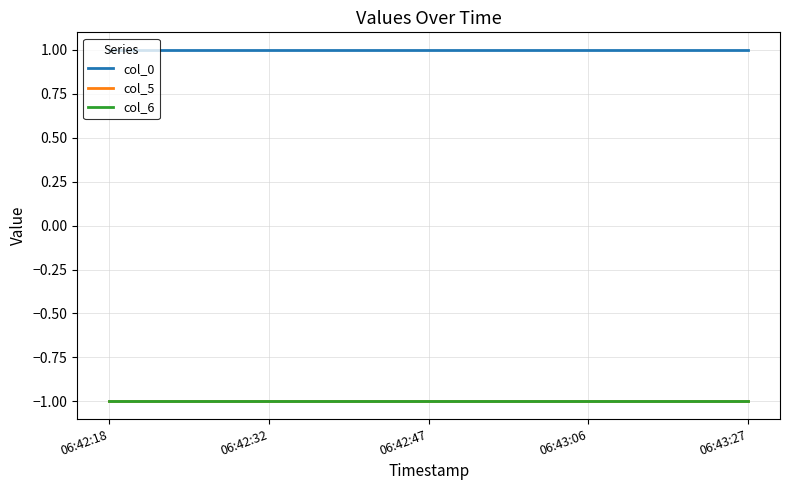

Does the chart have visible grid lines?

Yes